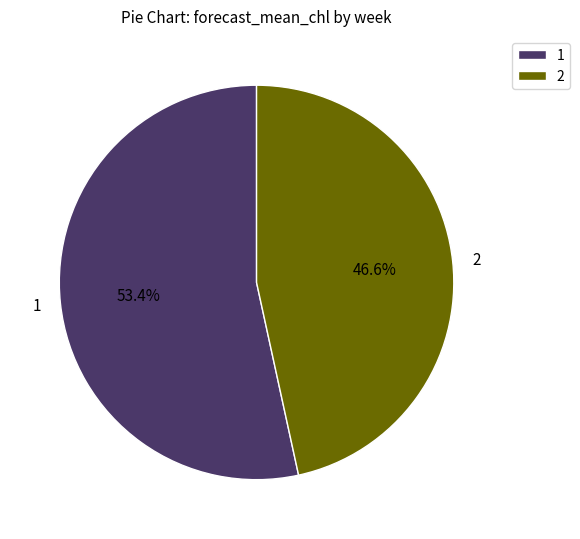

What percentage do 2 and 1 together represent?

100.0%